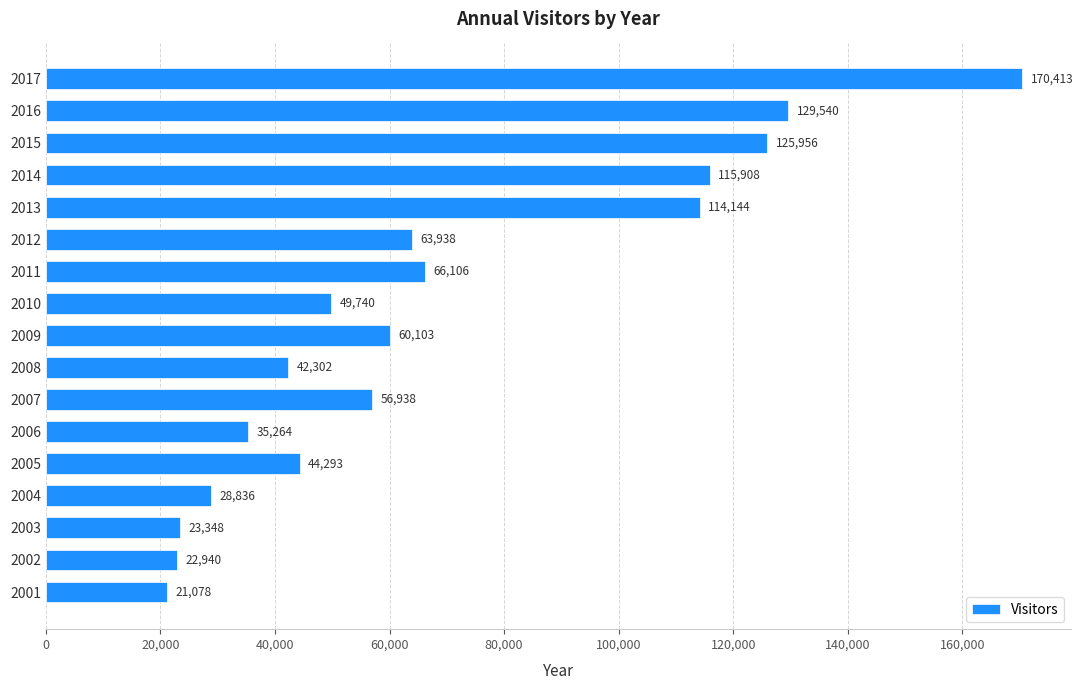

At which label is the value closest to 95745?

2013